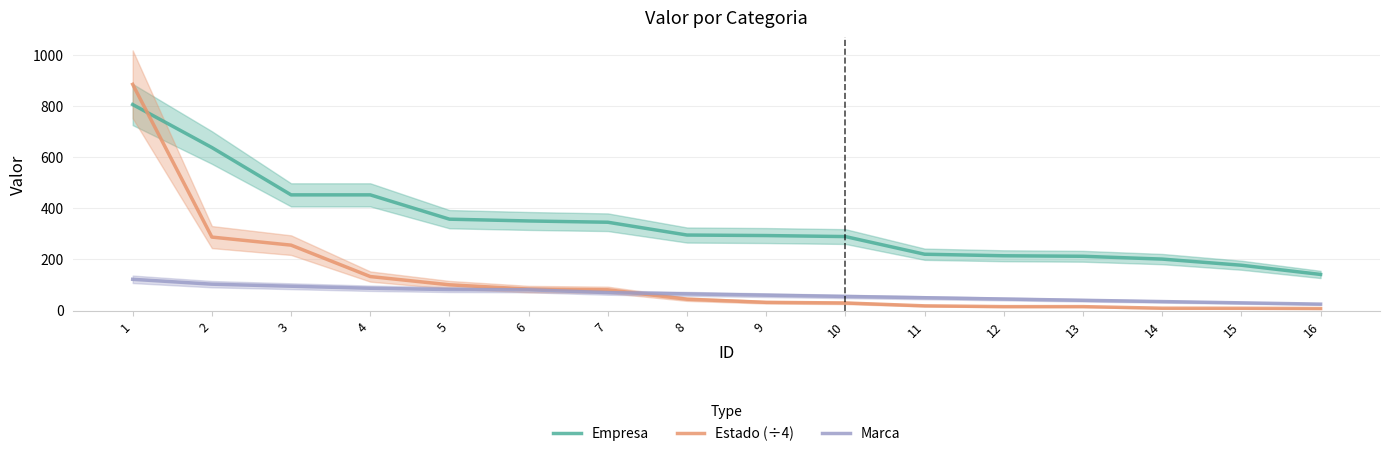

True or false: Empresa and Marca cross at least once.

False